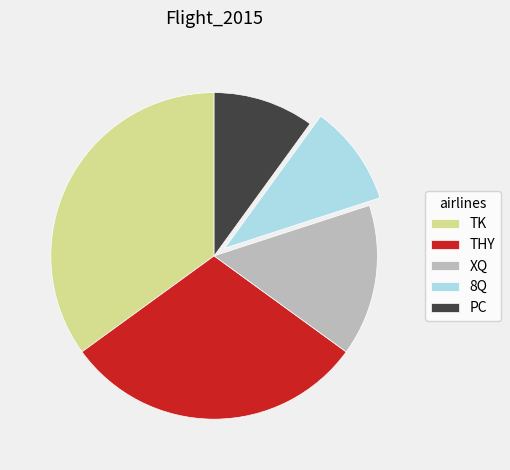

Is the sum of PC and XQ greater than half?

No